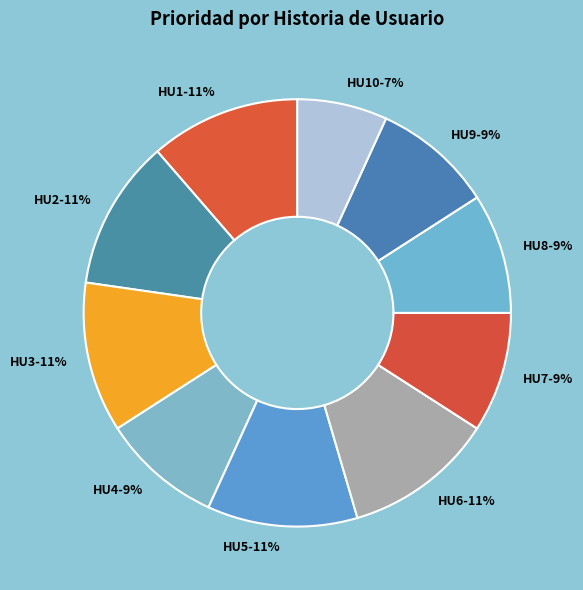

Does any single category account for the majority?

No